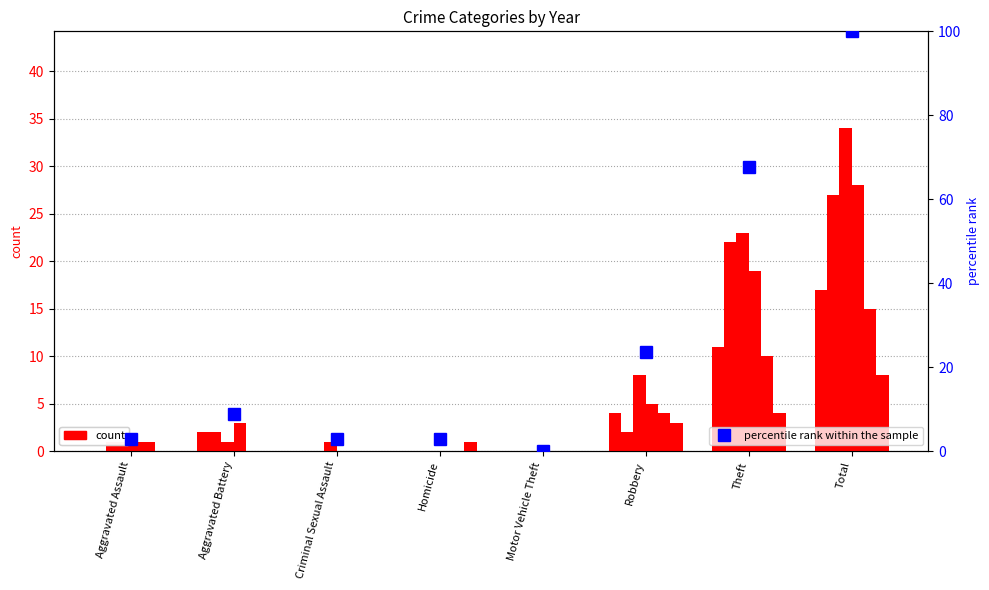

Reading left to right, transcribe all the data shown in this chart.

Aggravated Assault=2.9	Aggravated Battery=8.8	Criminal Sexual Assault=2.9	Homicide=2.9	Motor Vehicle Theft=0.0	Robbery=23.5	Theft=67.6	Total=100.0